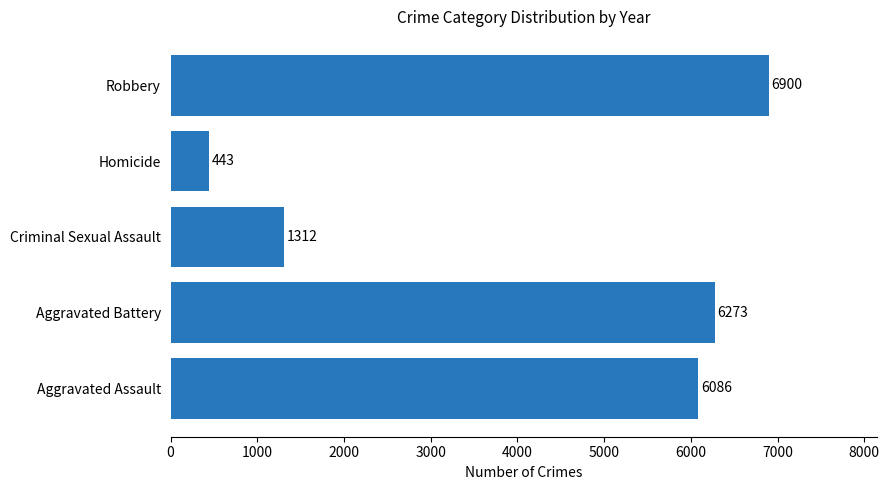

How many distinct data groups are displayed?

1